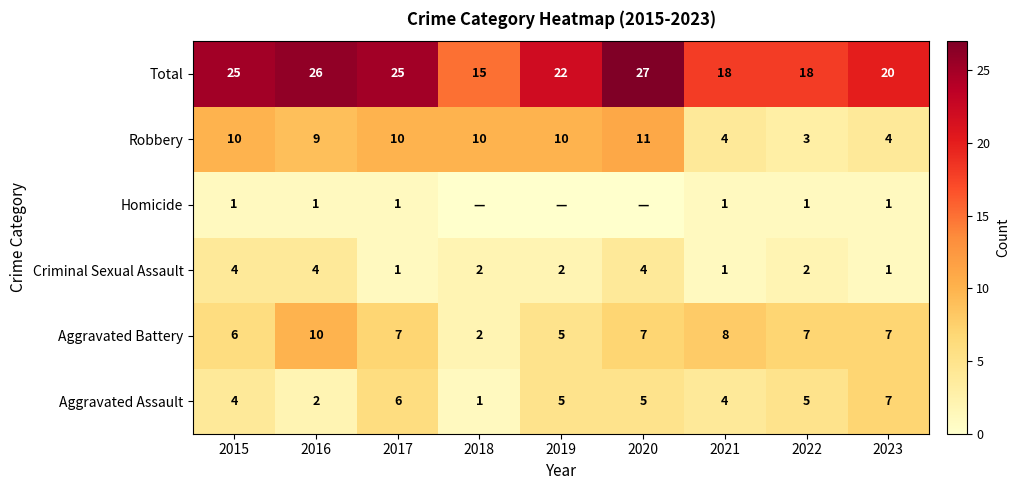

What is the lowest value of the Total series?

15